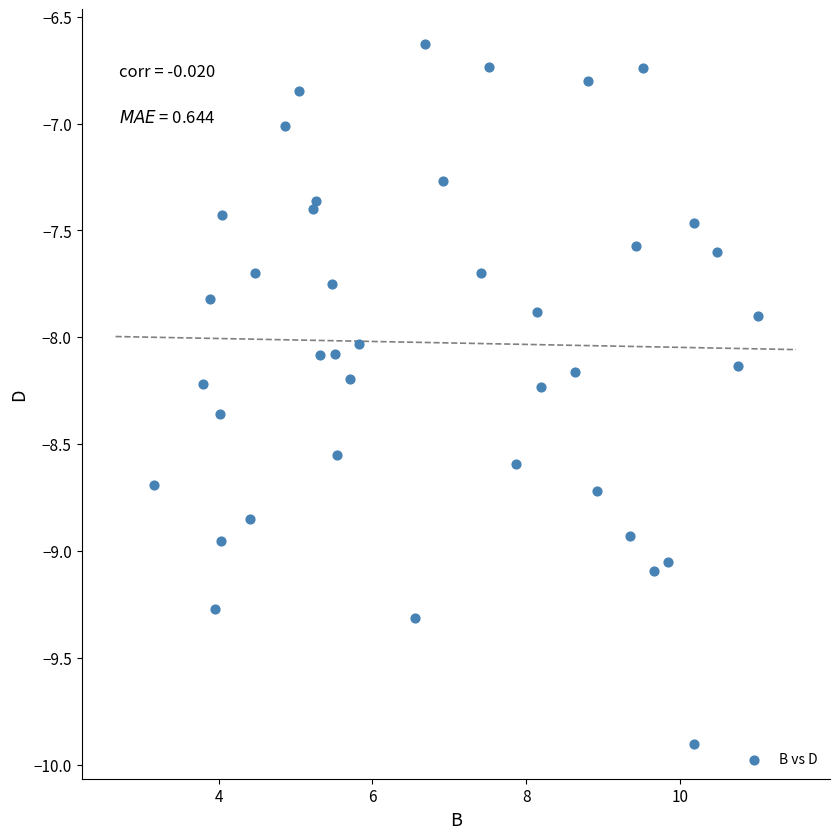

What is the range of Y values (max minus min)?

3.3